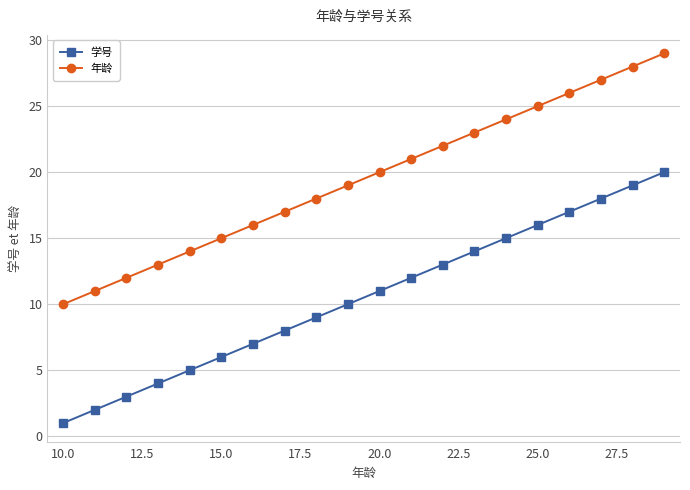

What is the difference between the maximum and minimum values in the 年龄 series?

19